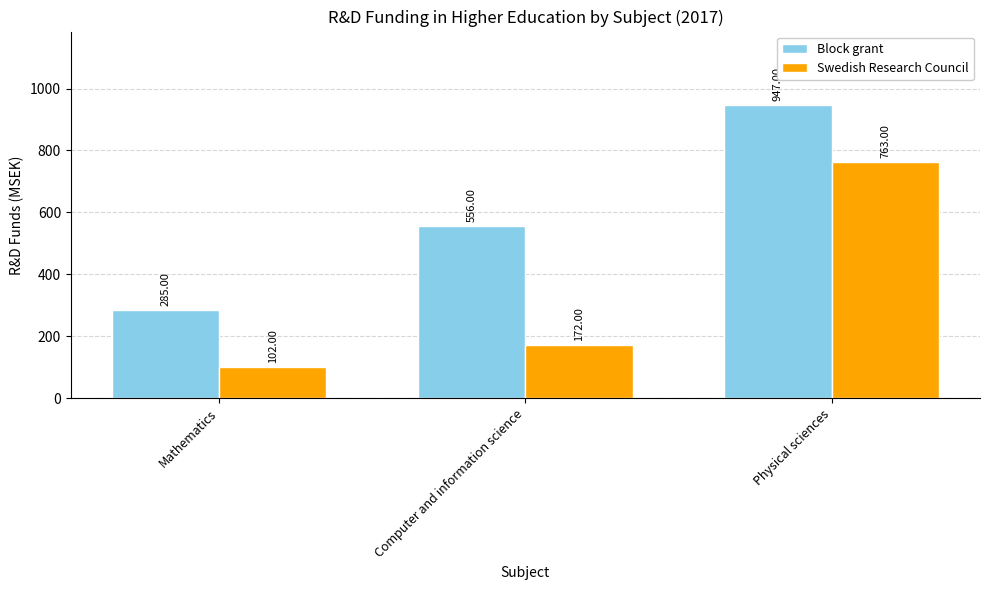

What position from the right is Mathematics?

3